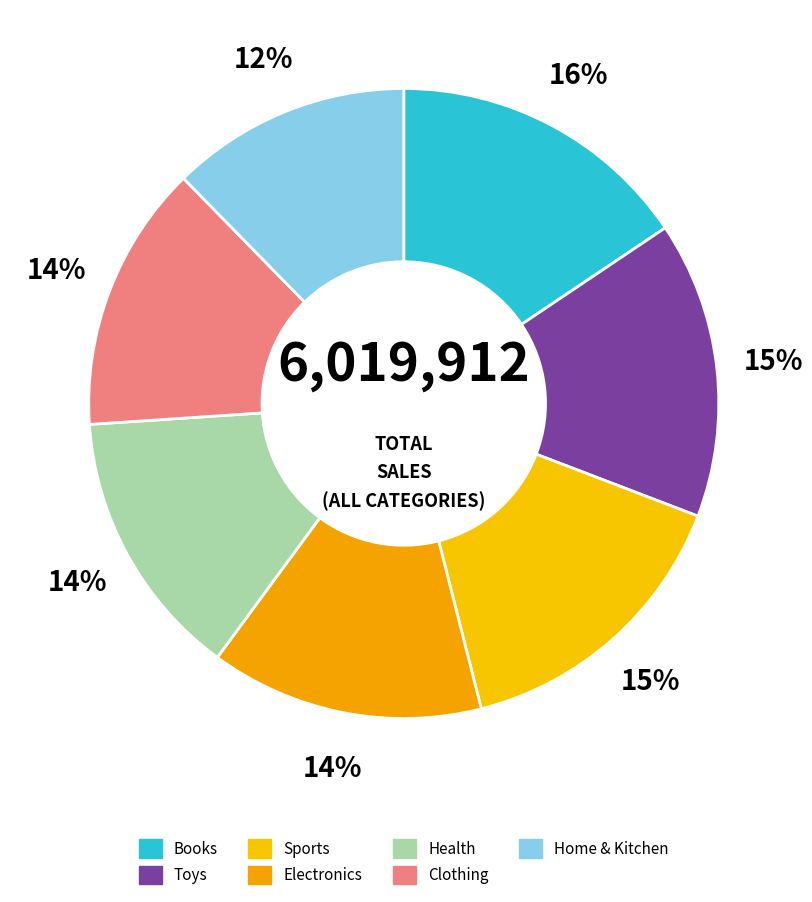

What is the largest slice in the pie chart?

Books